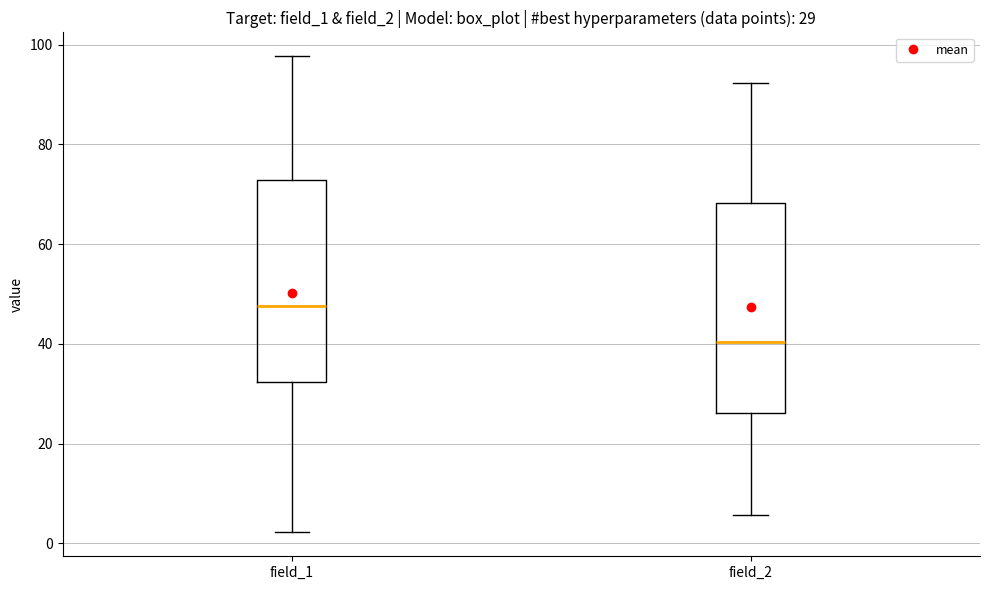

Which box has the lowest median line?

field_2